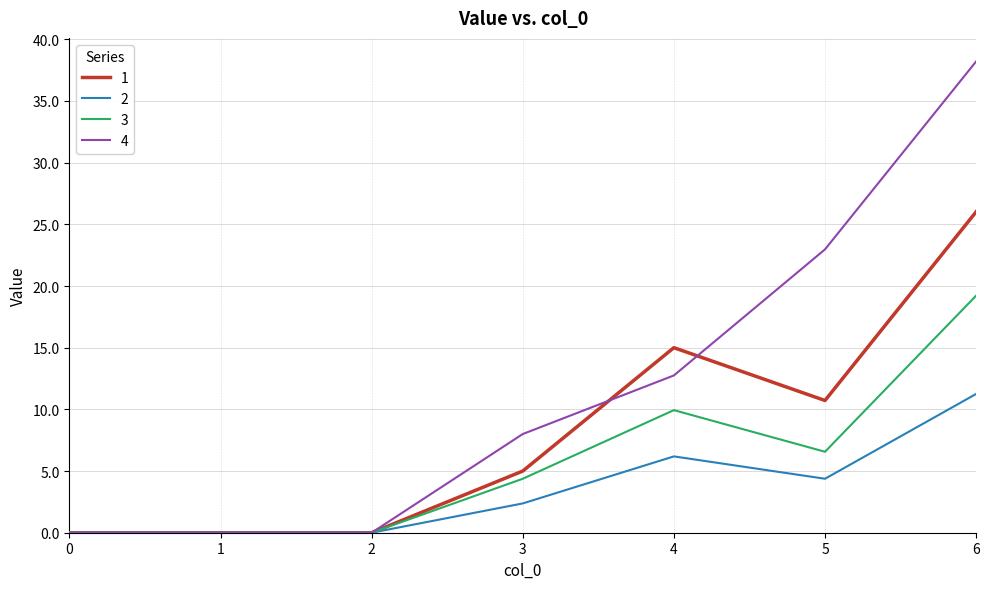

At how many categories does at least one series exceed 6?

4